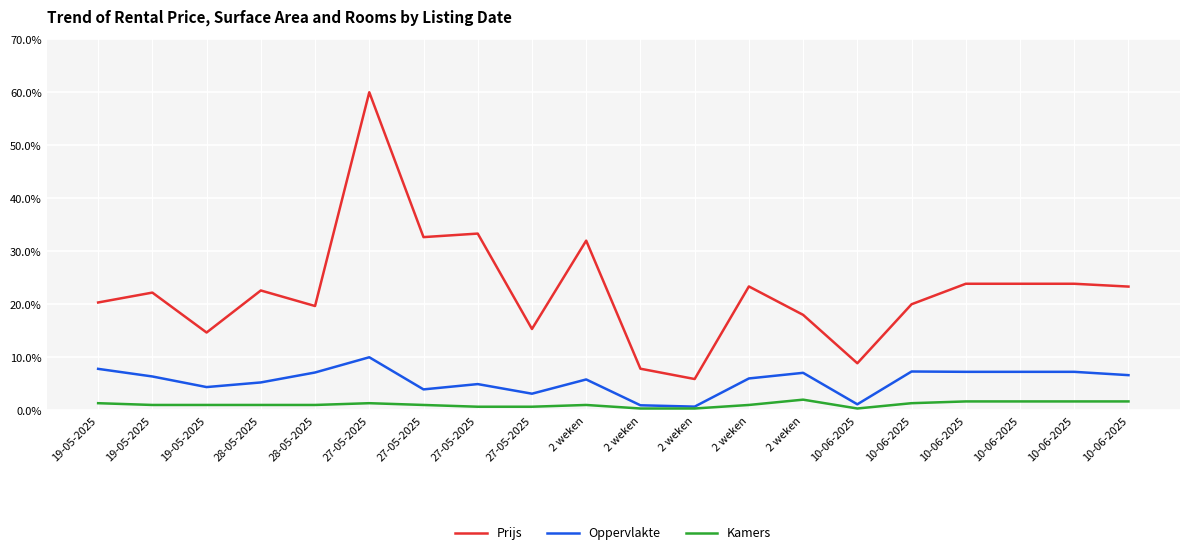

Which series has the largest total across all categories?

Prijs